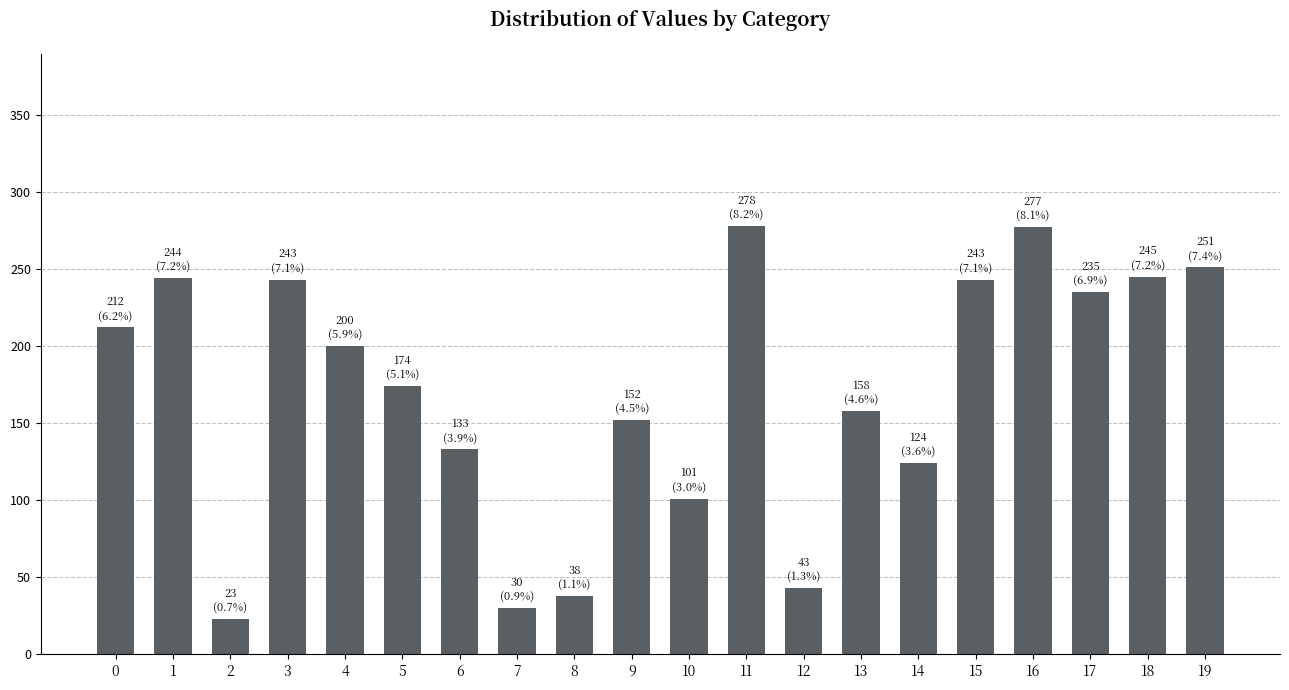

What is the value of the 13th bar from the left?

43